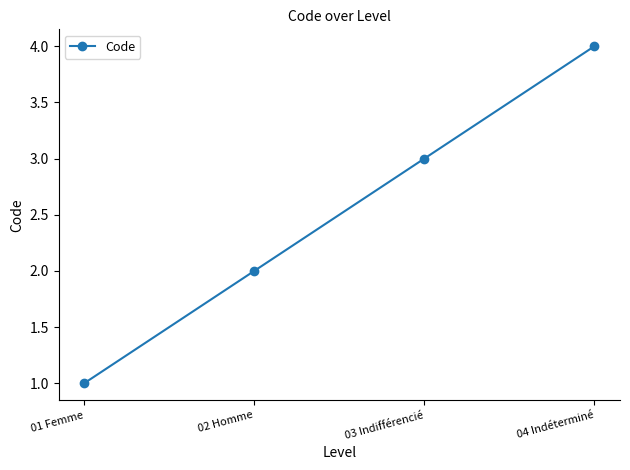

True or false: there are more than 1 points higher than both neighbors.

False